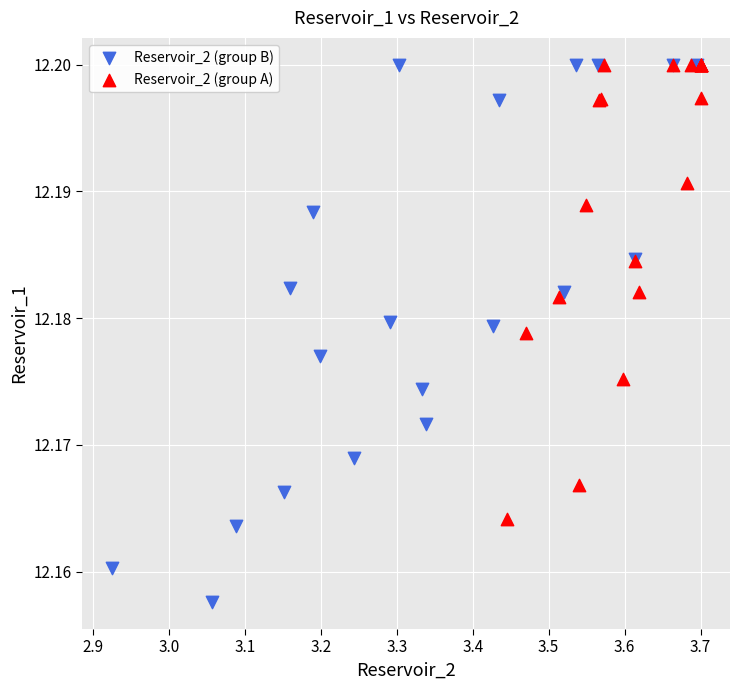

Which series reaches the minimum Y coordinate?

Reservoir_2 (group B)